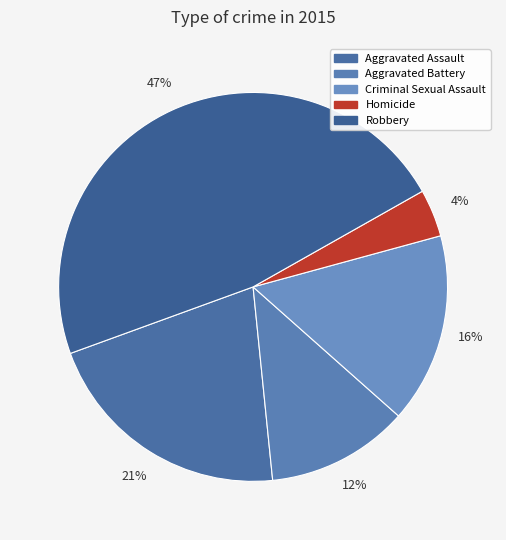

How many segments does this pie chart have?

5